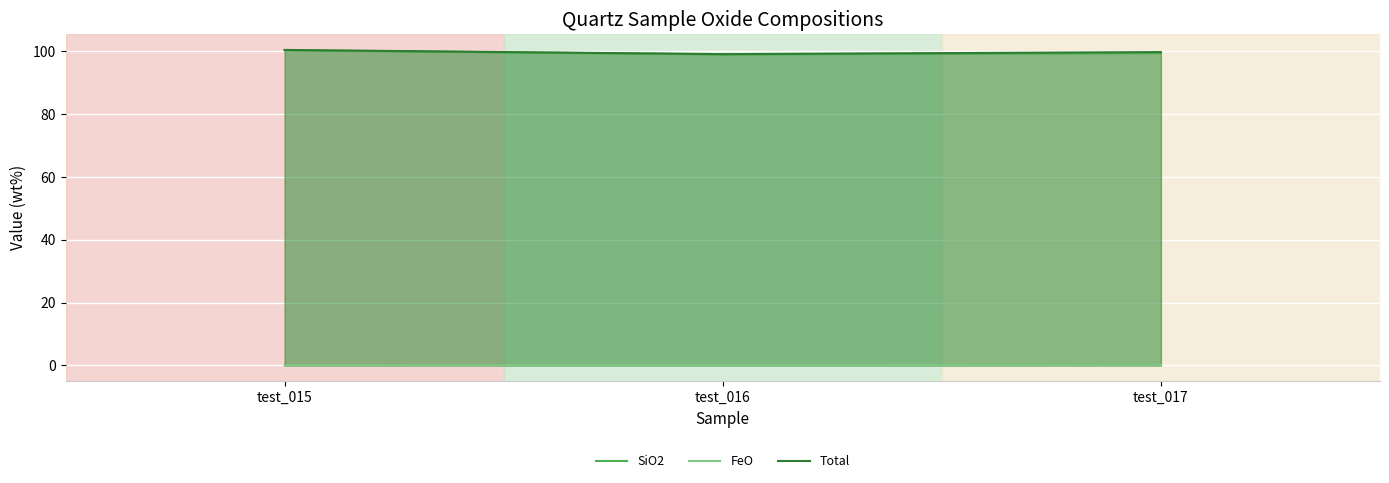

Which series has the largest total across all categories?

Total